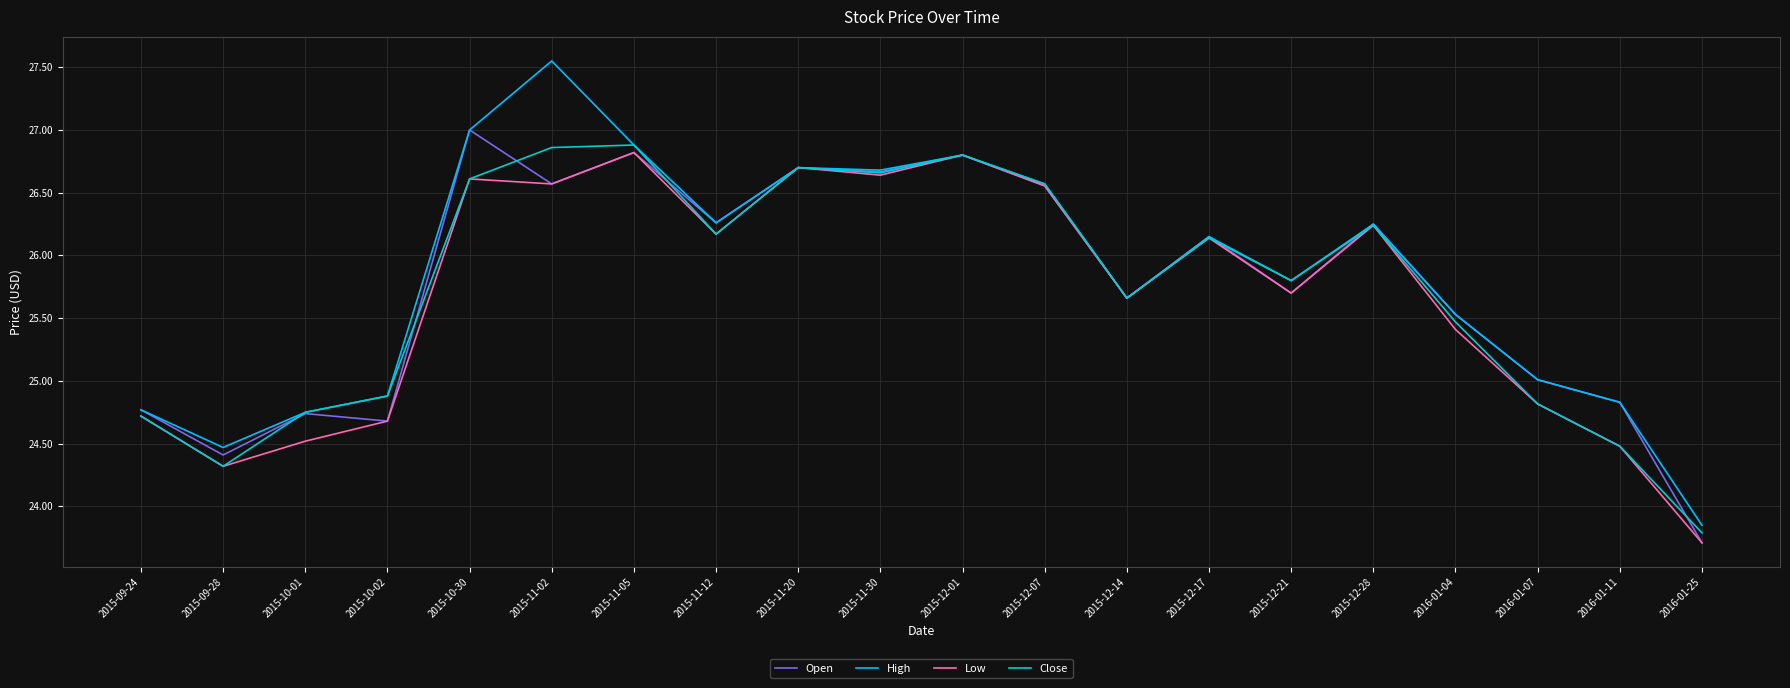

Which series has the widest spread of values?

High